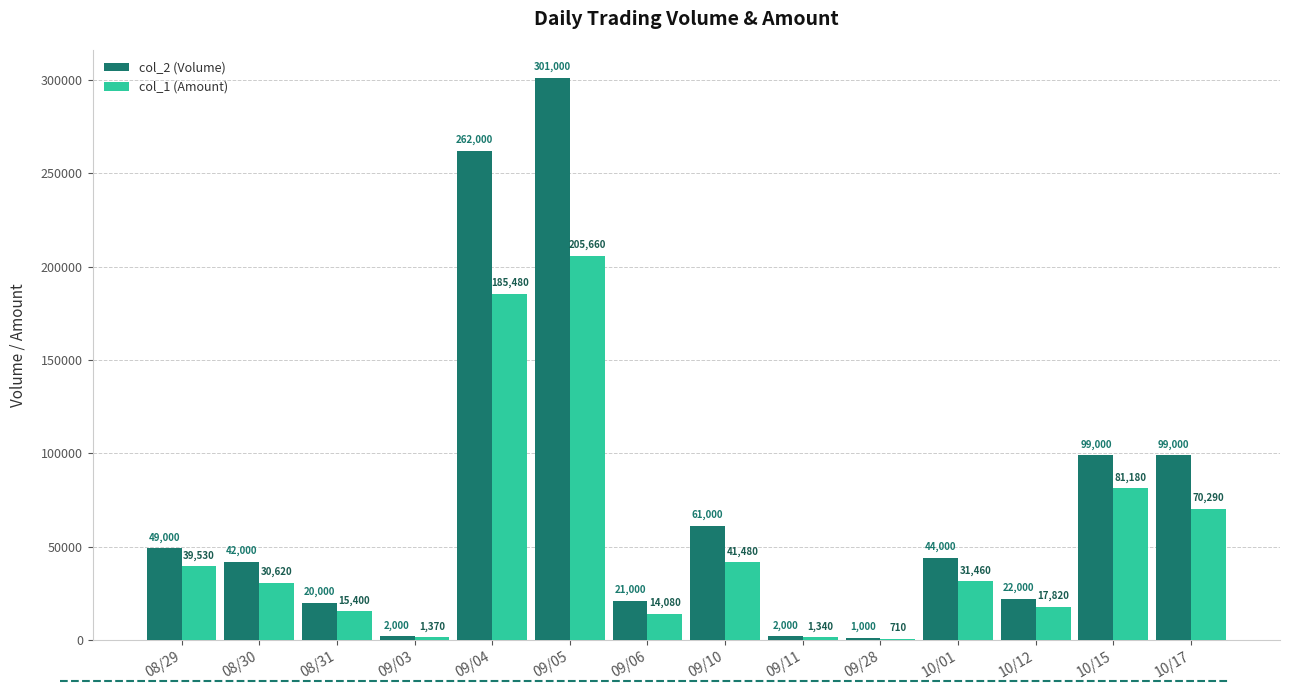

The col_2 (Volume) series shows 61000 at 09/10. True or false?

True